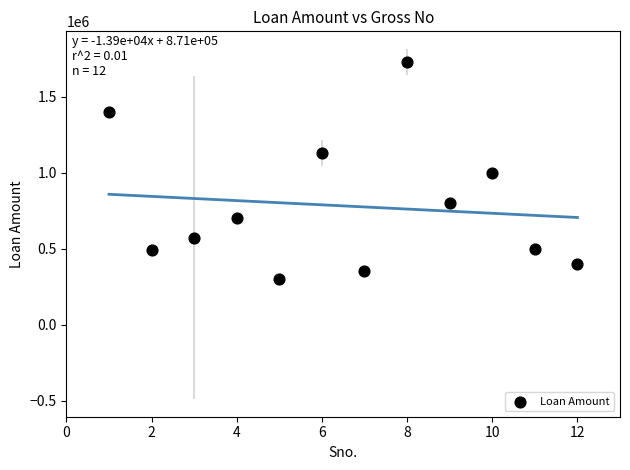

What is the average Y value?

780425